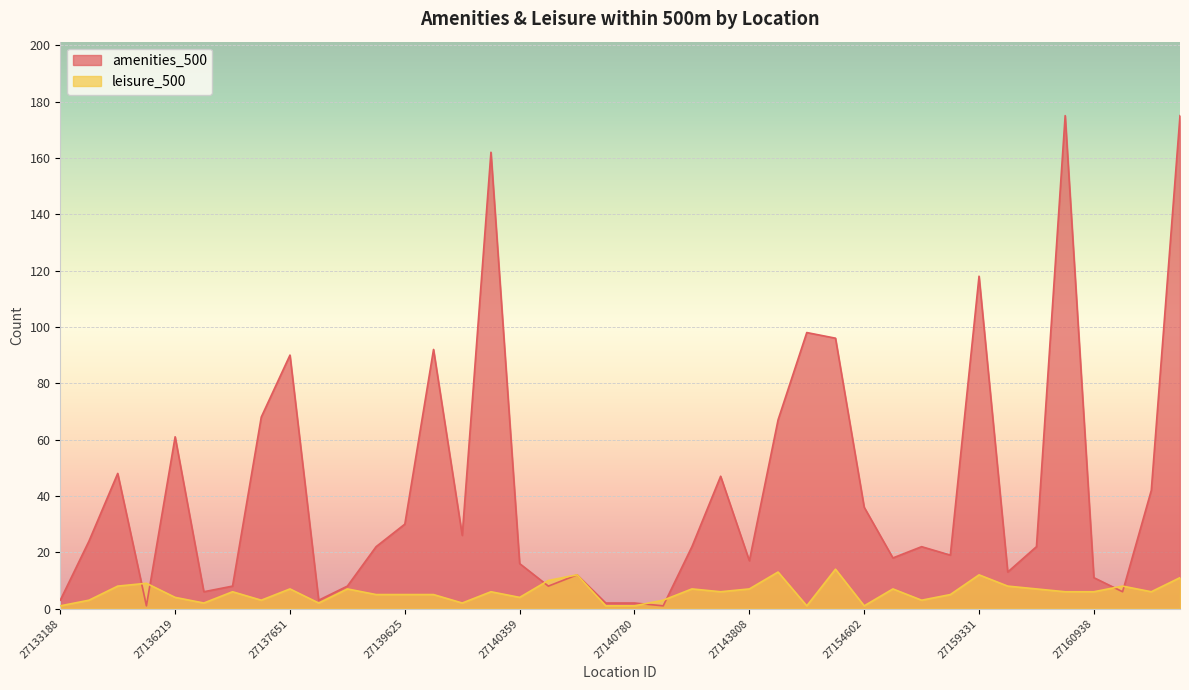

At which category is the sum across all series the highest?

27161807